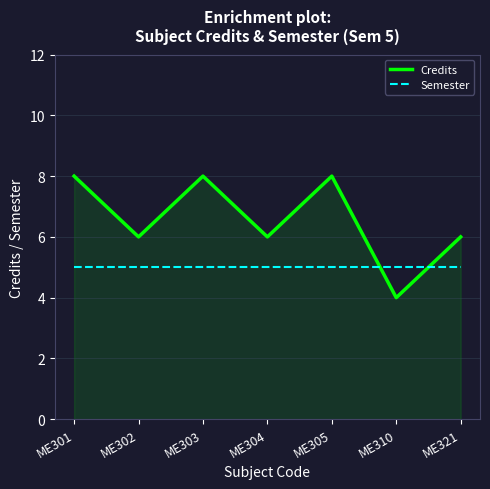

Reading left to right, what are all the values shown in this chart?

Credits: ME301=8	ME302=6	ME303=8	ME304=6	ME305=8	ME310=4	ME321=6
Semester: ME301=5	ME302=5	ME303=5	ME304=5	ME305=5	ME310=5	ME321=5